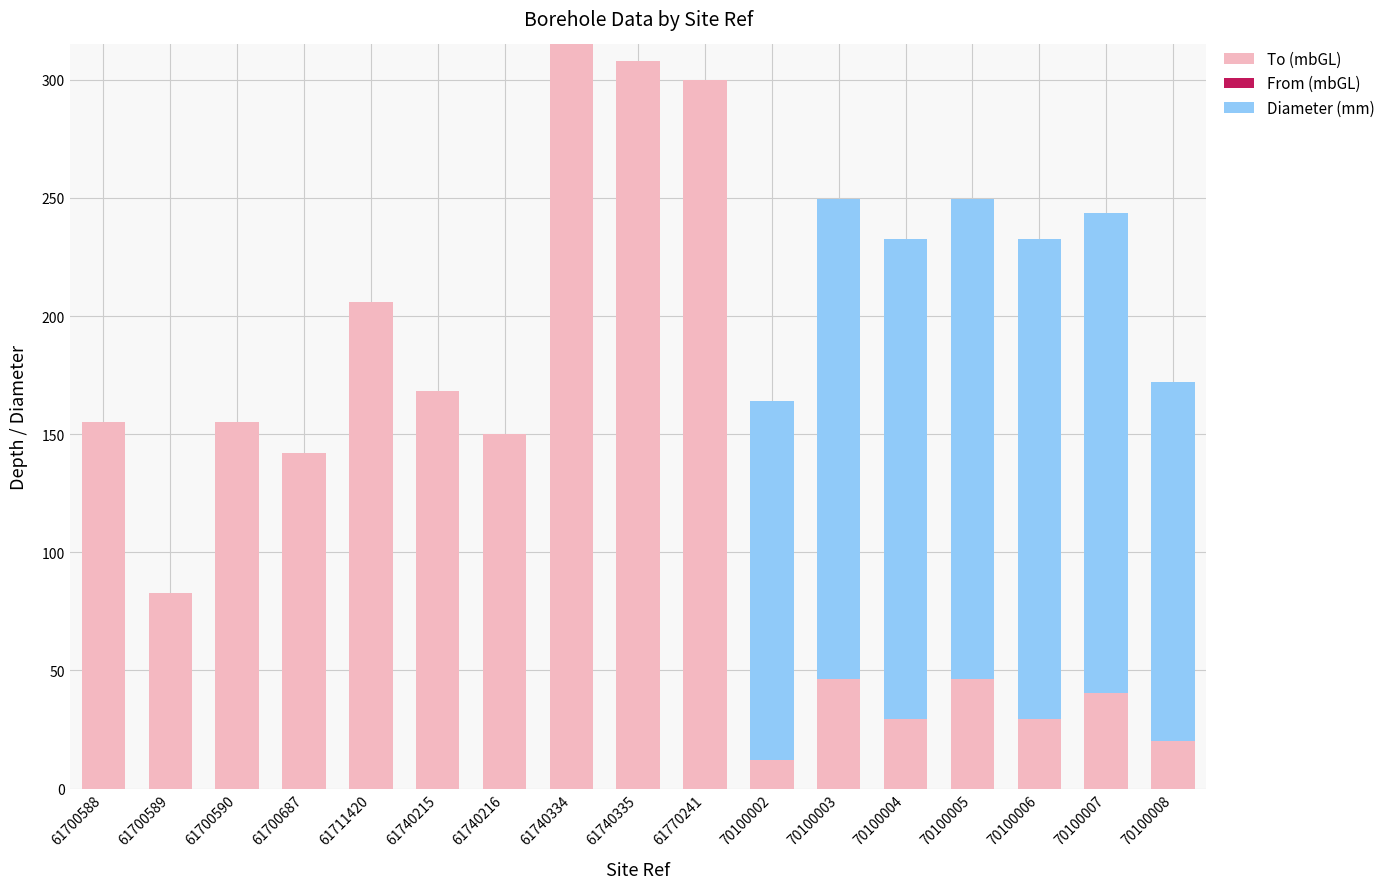

What value does the To (mbGL) series have at 61770241?

300.0